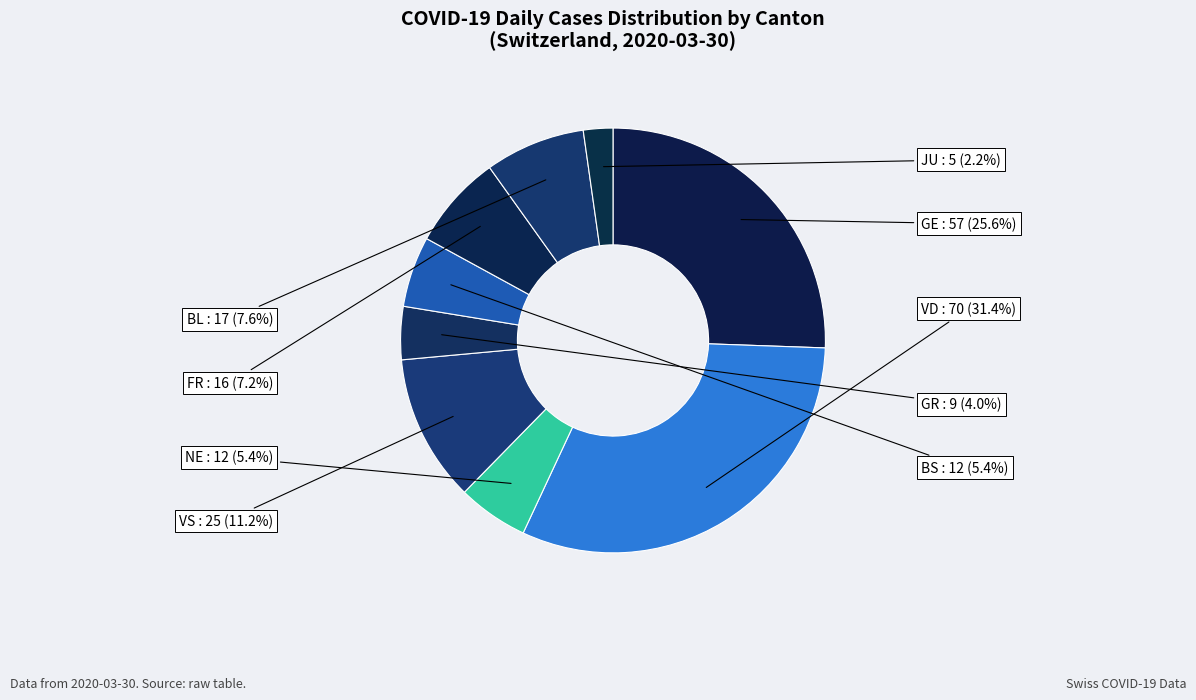

Count the number of slices in the pie.

9